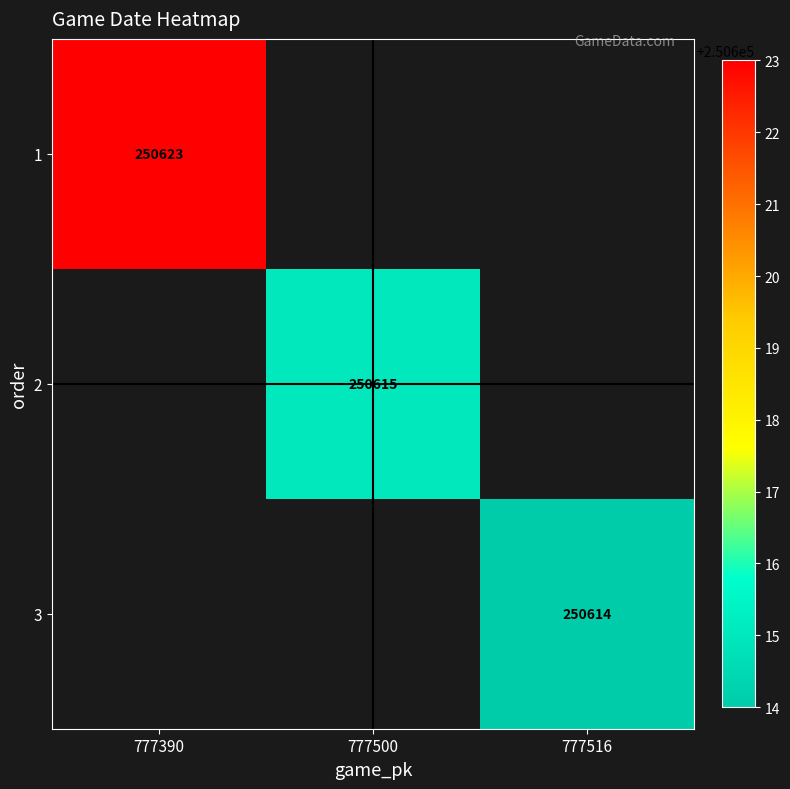

The 2 series shows 250615 at 777500. True or false?

True